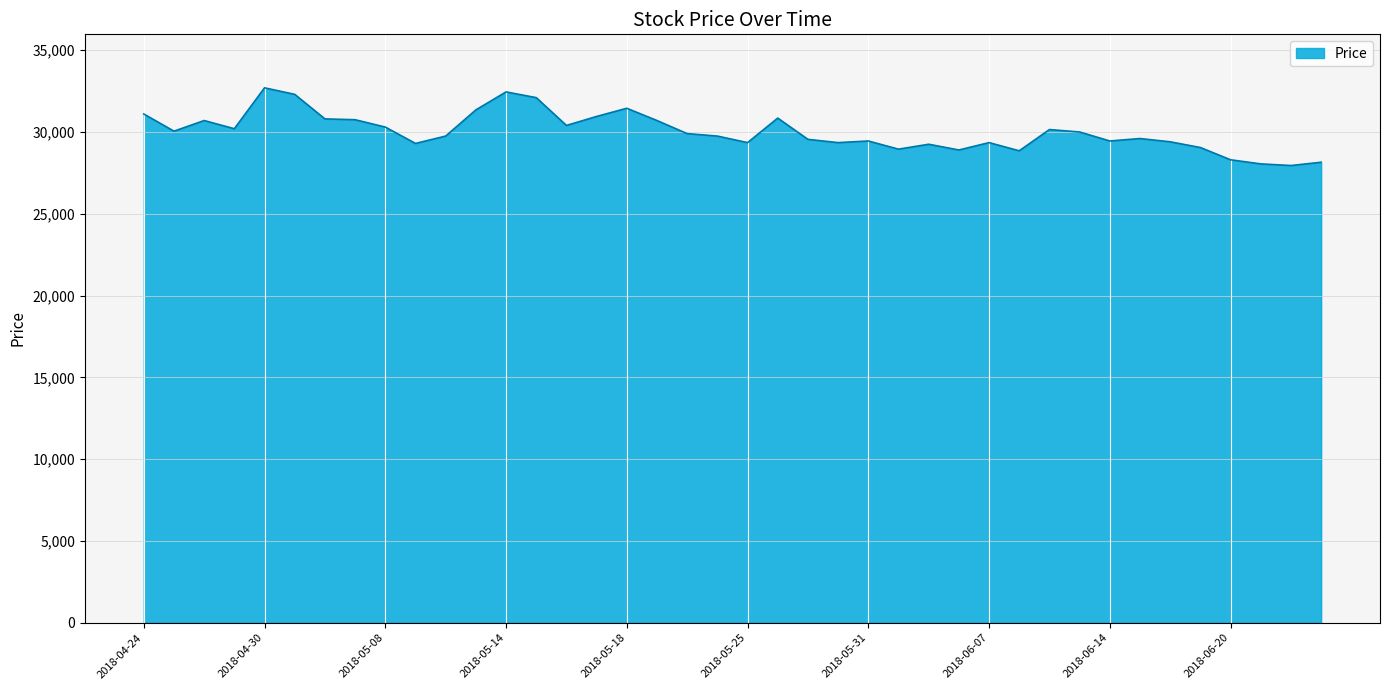

What is the maximum value shown in the chart?

32700